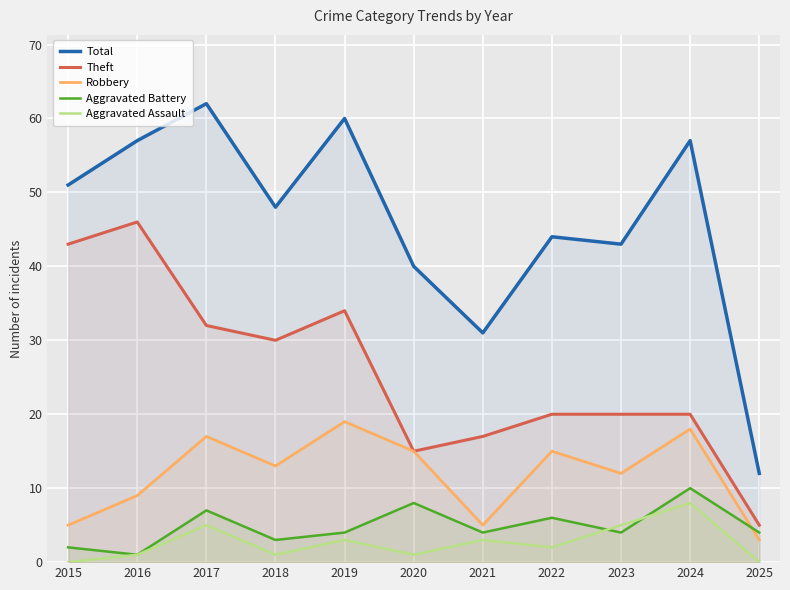

What is the value of the Aggravated Battery point at the 1st from the left?

2